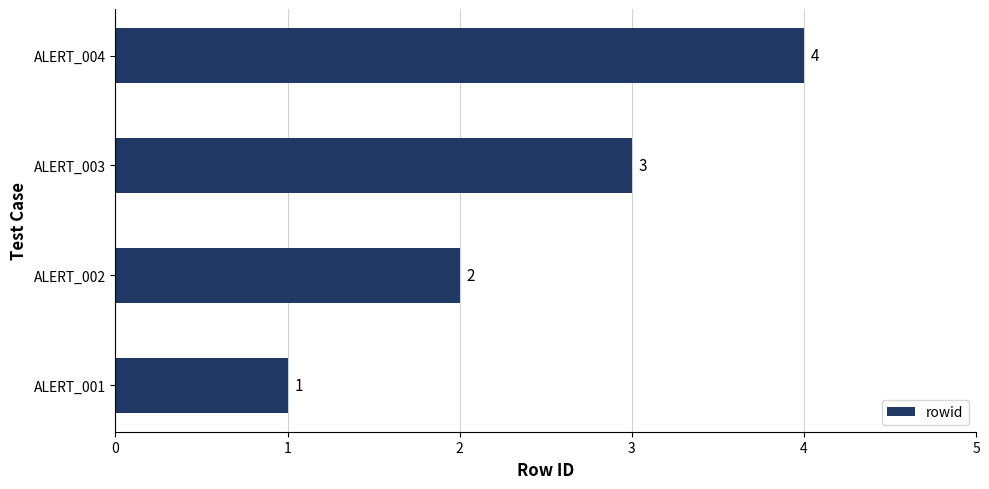

What is the difference between the second highest and second lowest values?

1